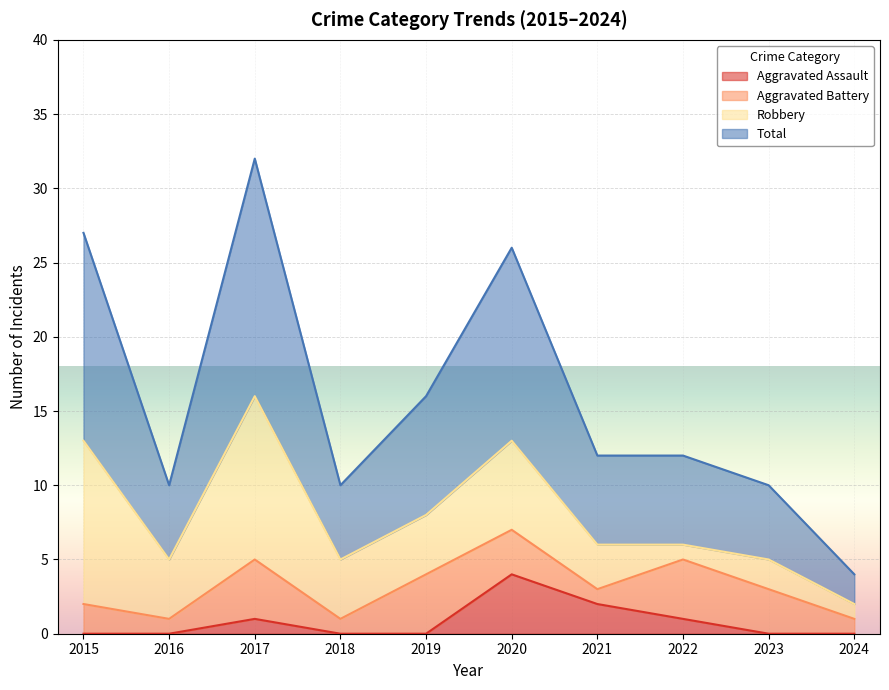

True or false: Aggravated Assault and Total intersect in this chart.

False